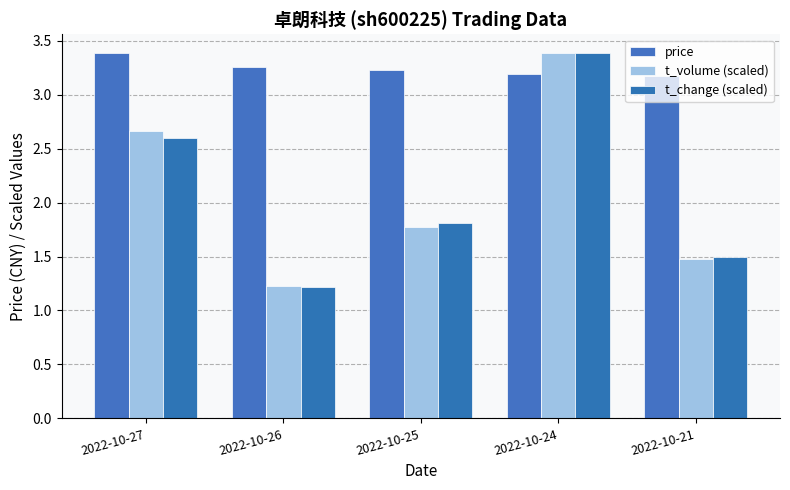

Which label corresponds to the smallest value in the chart?

2022-10-26